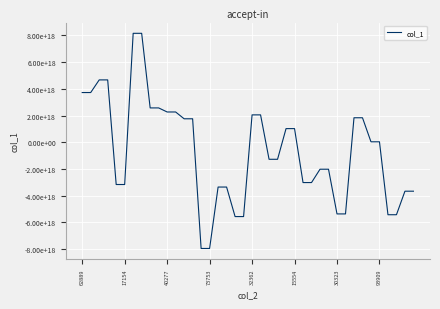

Does the chart have visible grid lines?

Yes